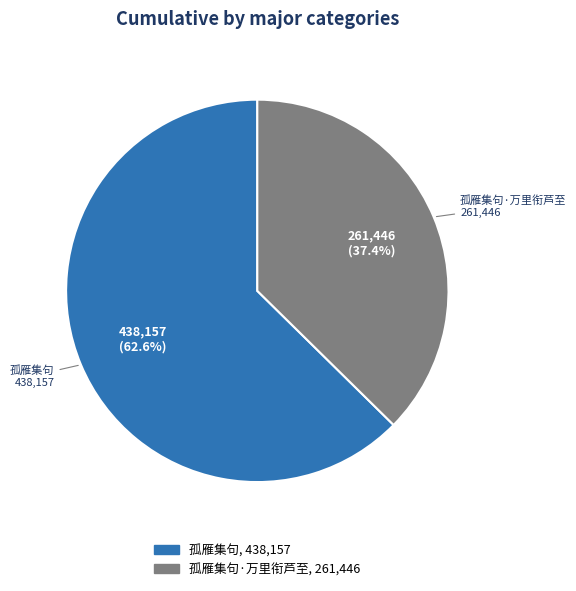

Does any single category account for the majority?

Yes